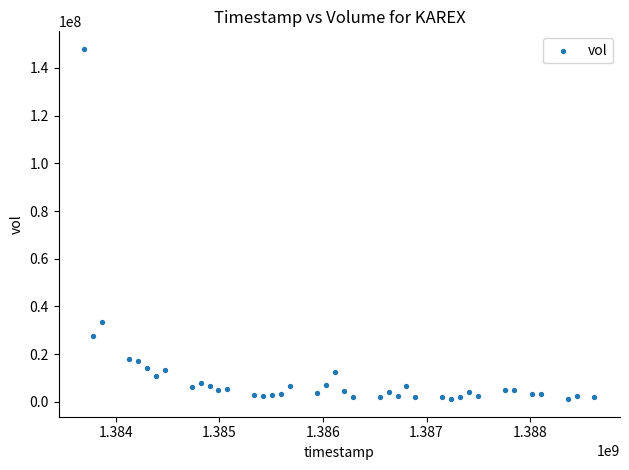

What is the range of Y values (max minus min)?

146954704